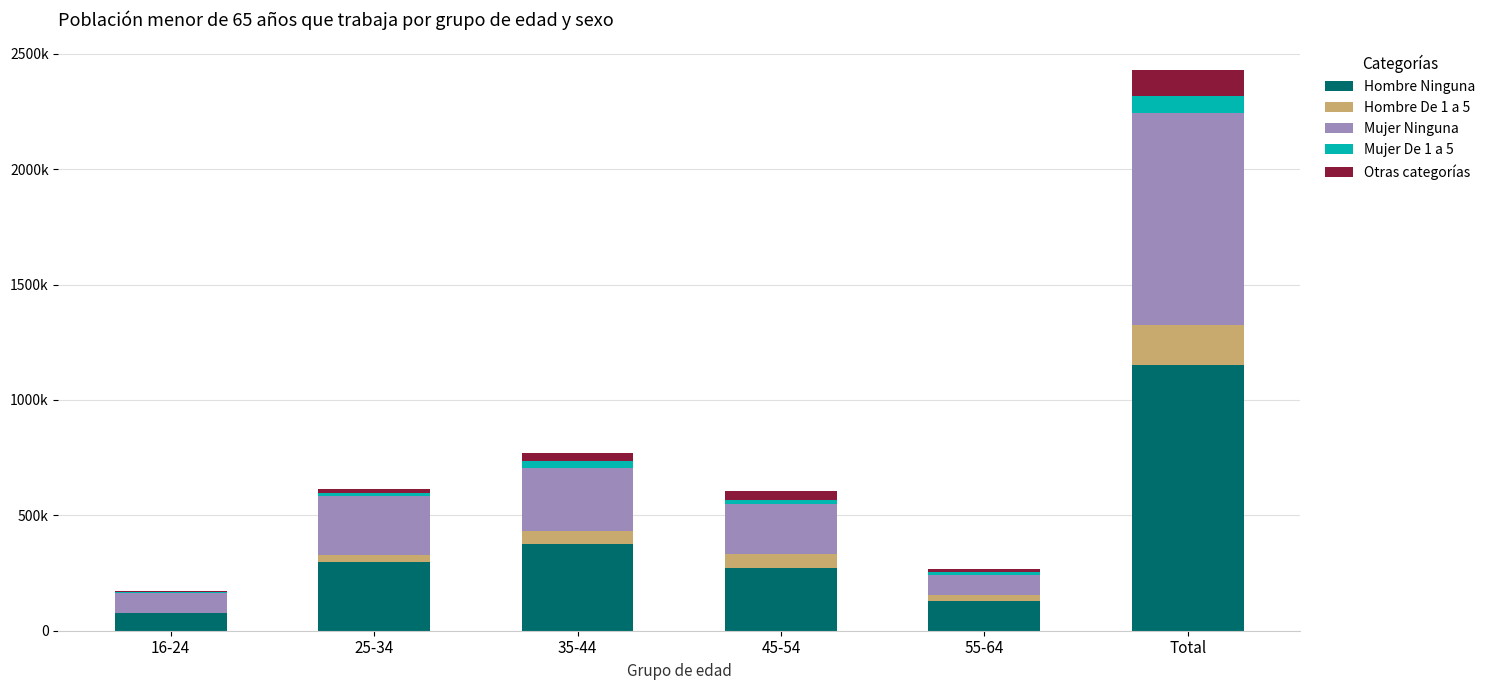

At Total, list the series in order from smallest to largest.

Mujer De 1 a 5, Otras categorías, Hombre De 1 a 5, Mujer Ninguna, Hombre Ninguna